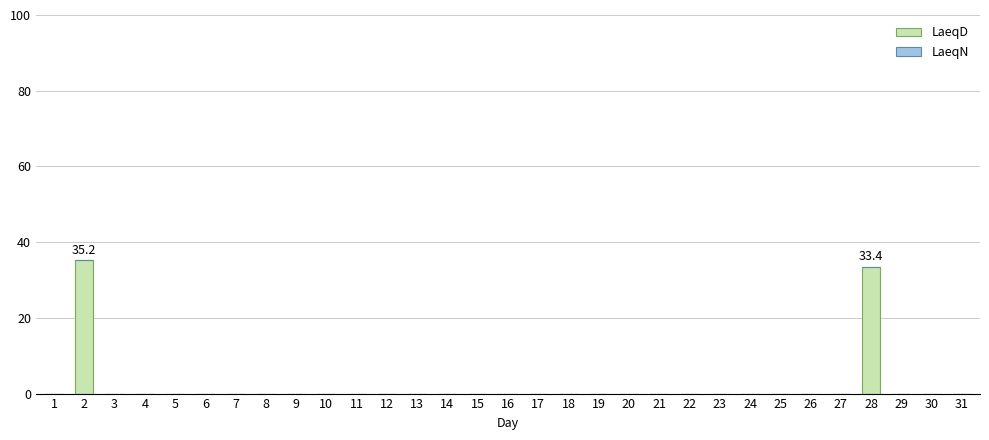

At which category does the chart reach its peak across all series?

2